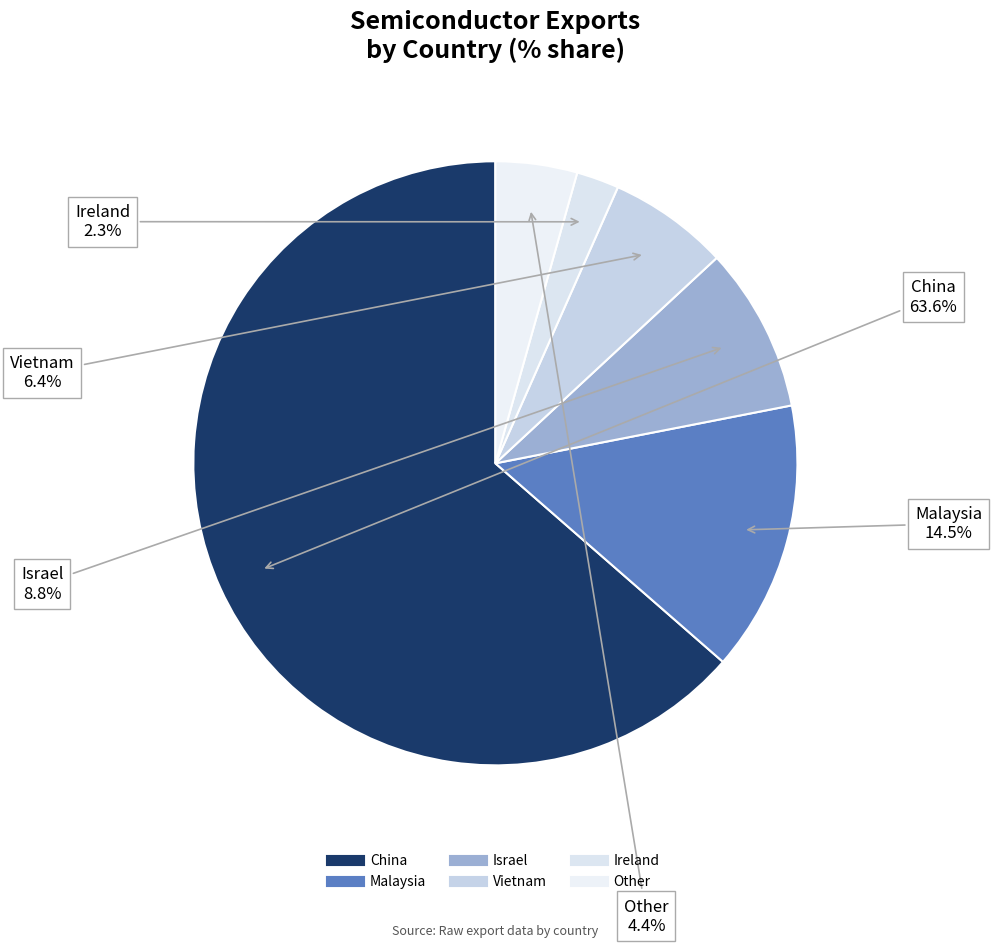

What is the smallest slice in the pie chart?

Ireland